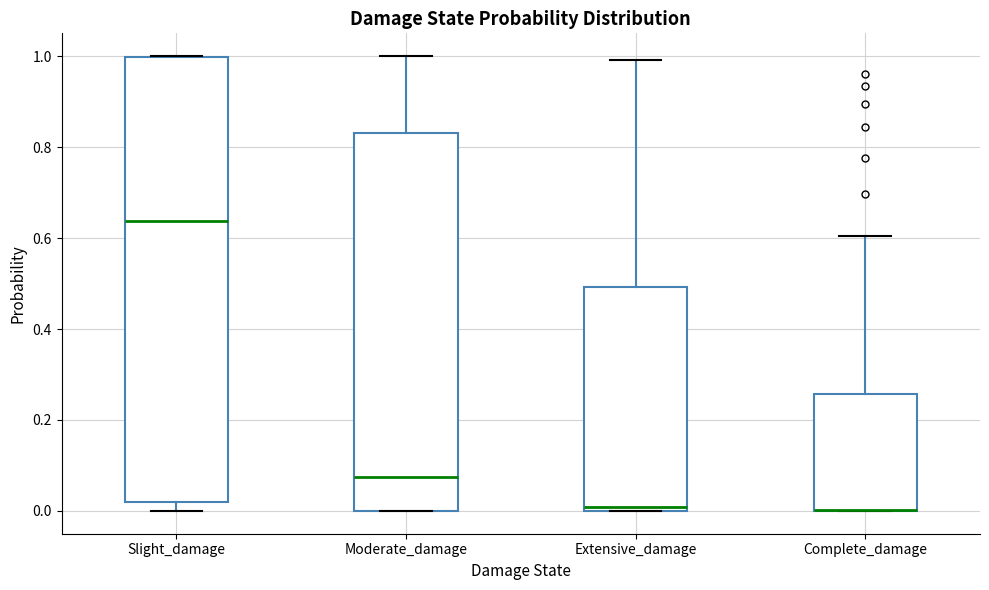

Reading left to right, transcribe this box plot: for each box, give where its median line is, the range the box spans, and where its two whiskers end, as read against the y-axis. The values are not printed on the chart, so give them approximately, as read against the axis.

Slight_damage: median 0.64, box 0.02 to 1.00, whiskers 0.00 to 1.00
Moderate_damage: median 0.08, box 0.00 to 0.84, whiskers 0.00 to 1.00
Extensive_damage: median 0.00 (just above the box's lower edge), box 0.00 to 0.50, whiskers 0.00 to 1.00
Complete_damage: median 0.00 (drawn on the box's lower edge), box 0.00 to 0.26, whiskers 0.00 to 0.60